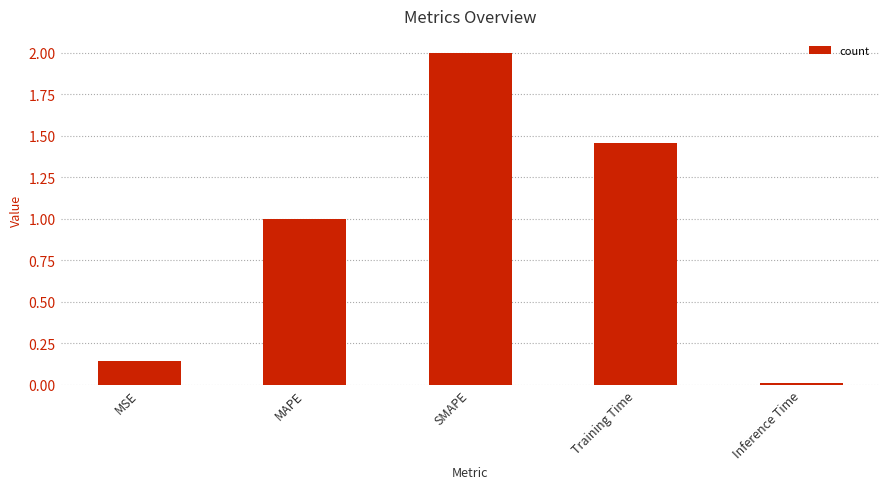

Does the chart contain any negative values?

No